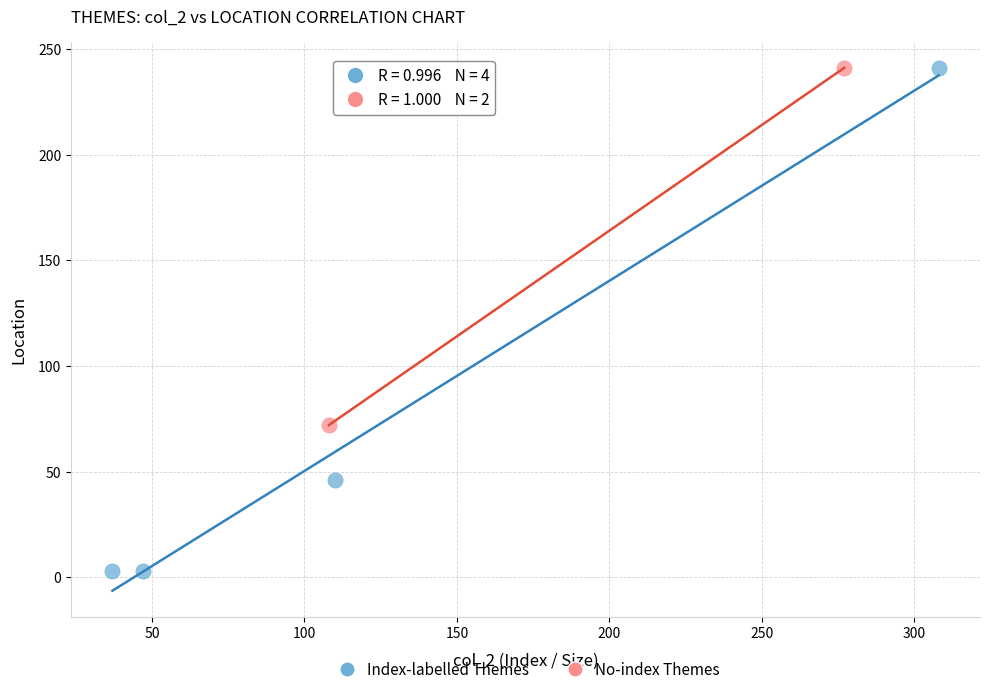

Which series contains the lowest Y value?

Index-labelled Themes